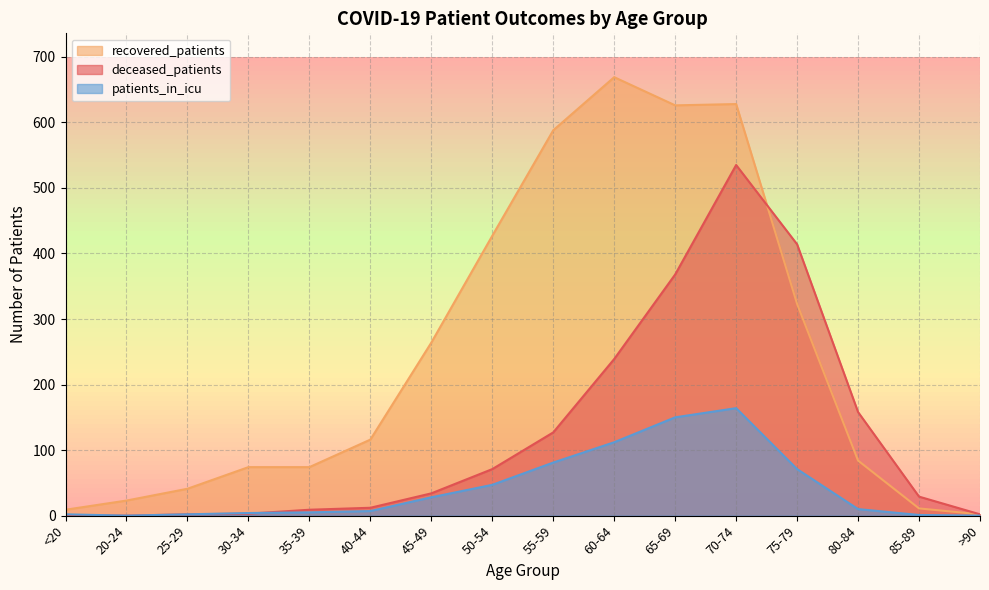

How many positive values does the deceased_patients series have?

15